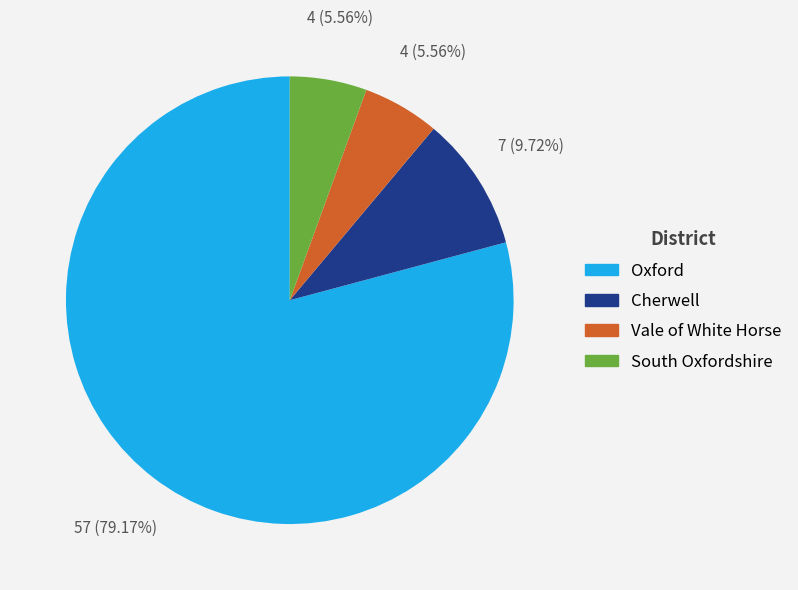

How many slices are in this pie chart?

4